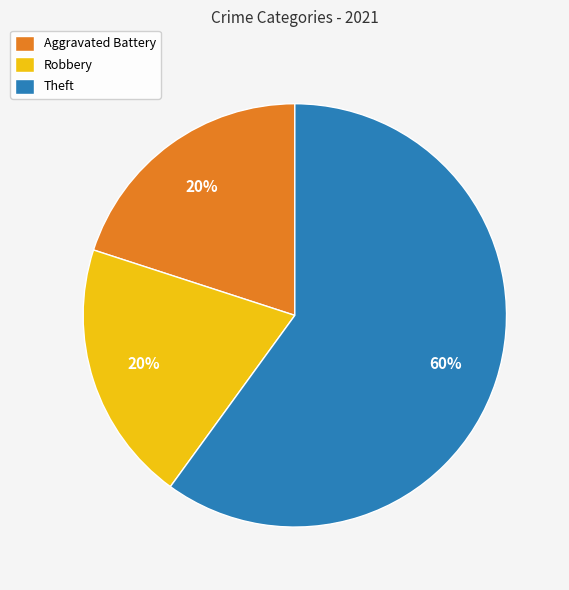

To the nearest percent, what is the combined percentage of Aggravated Battery and Robbery?

40%